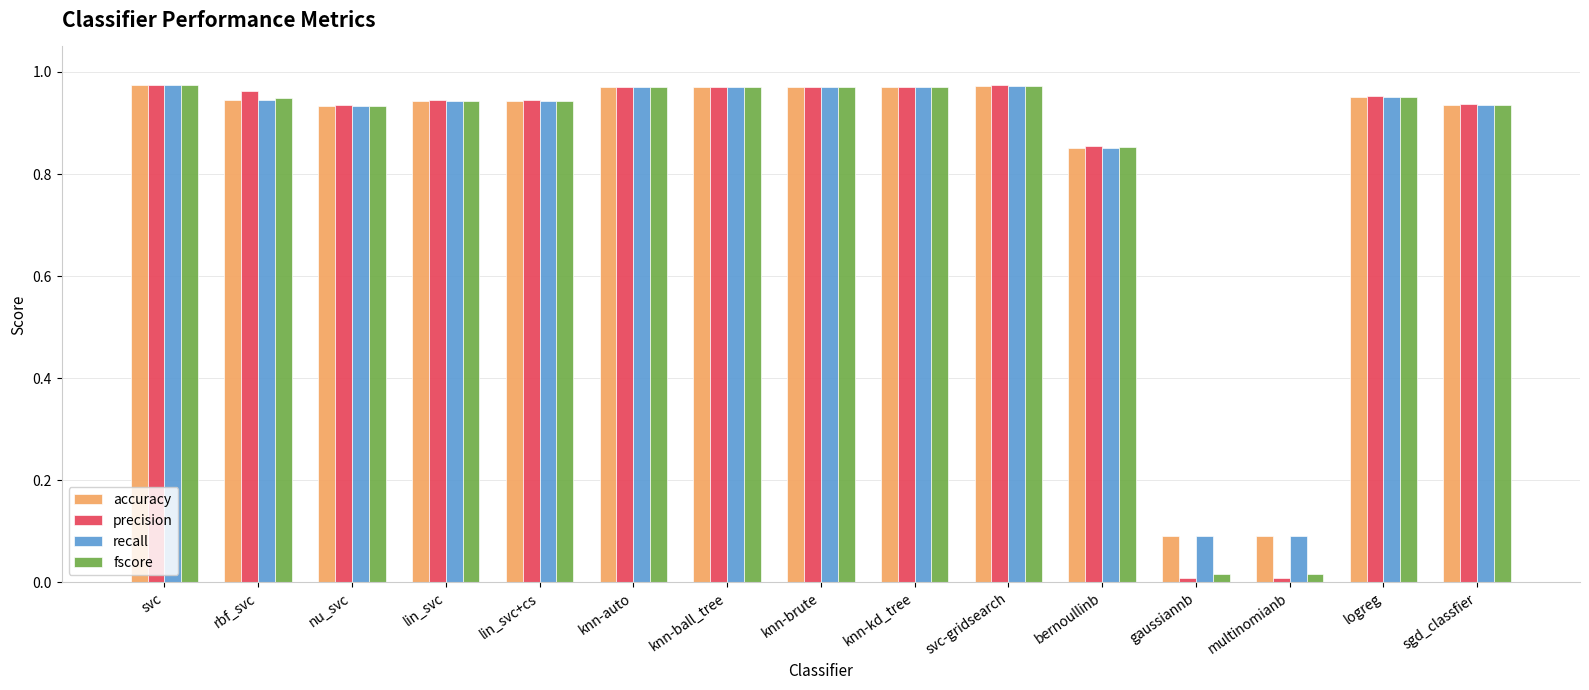

Does the chart contain stacked bars?

No